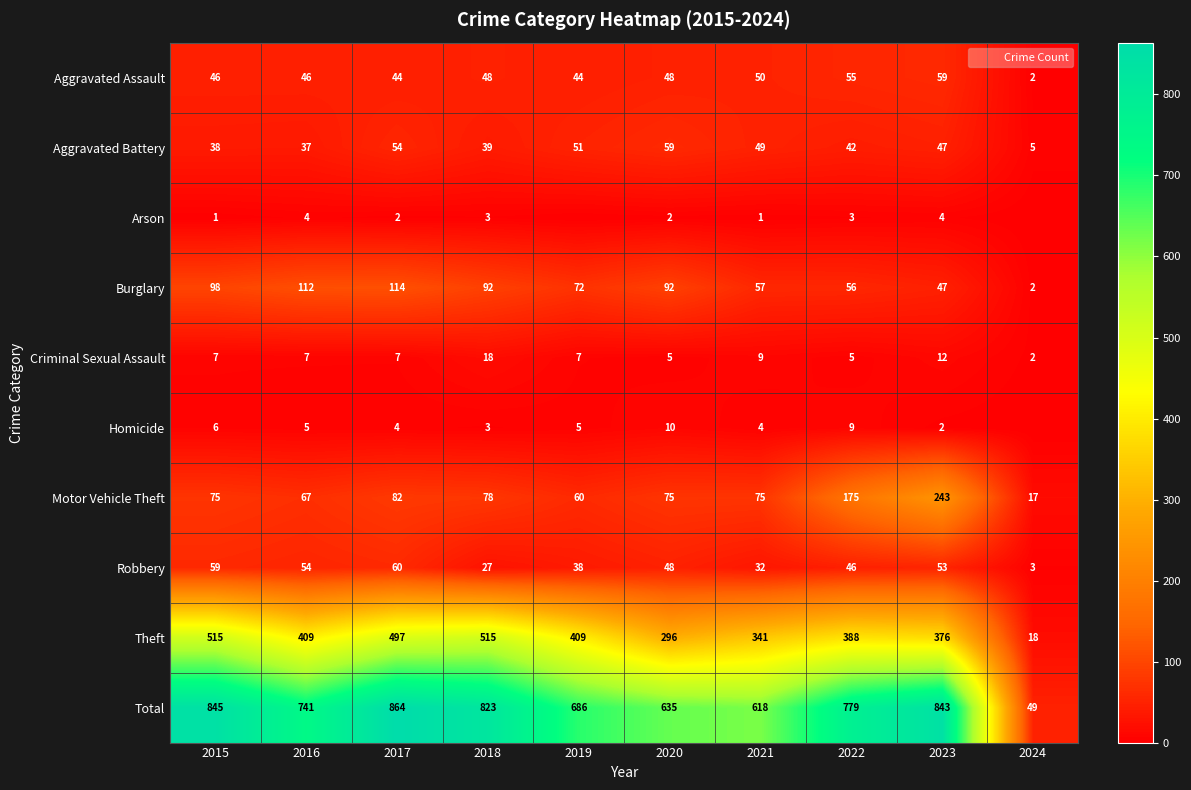

Which series has the largest total across all categories?

Total